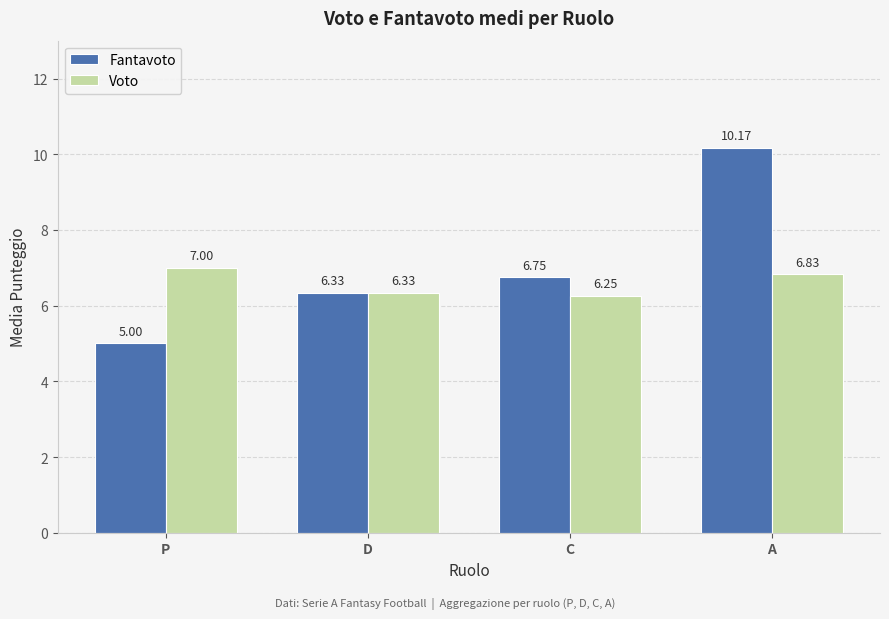

At which label does Fantavoto first exceed 6?

D